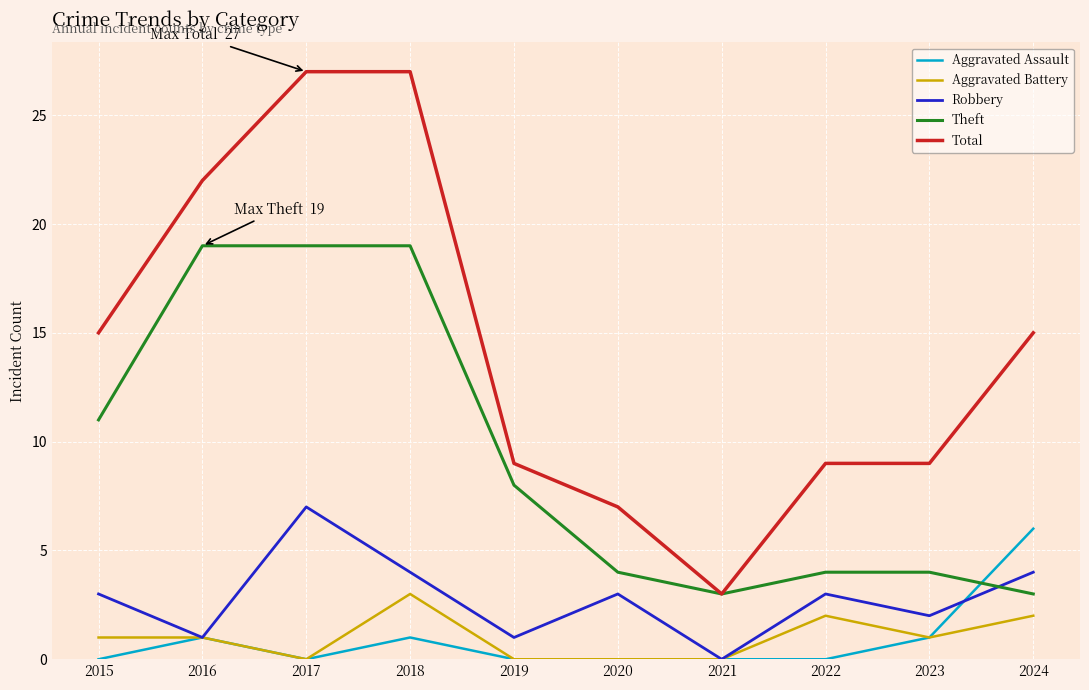

What is the sum of all Aggravated Assault values?

9